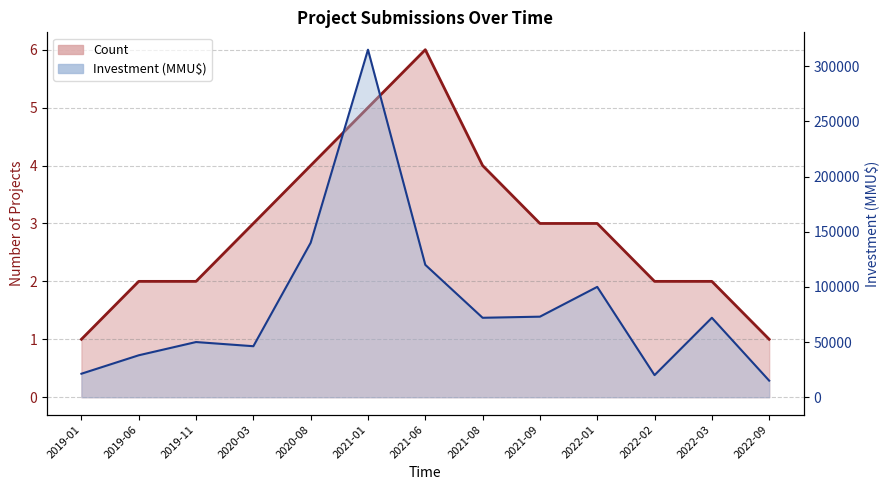

List the labels in order of Investment (MMU$) value, largest first.

2021-01, 2020-08, 2021-06, 2022-01, 2021-09, 2021-08, 2022-03, 2019-11, 2020-03, 2019-06, 2019-01, 2022-02, 2022-09